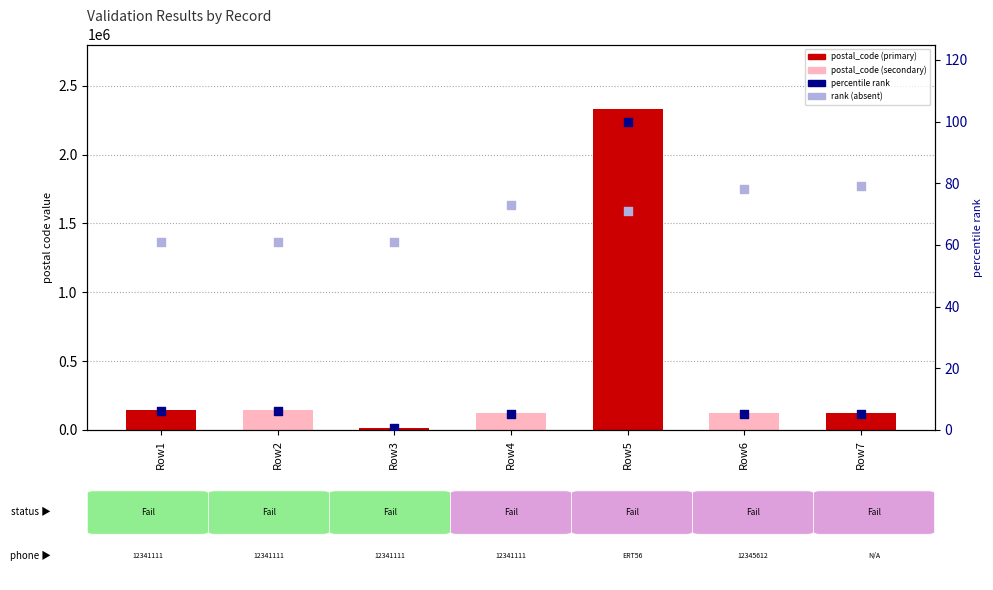

What is the total value across all series at Row5?

2333292.0